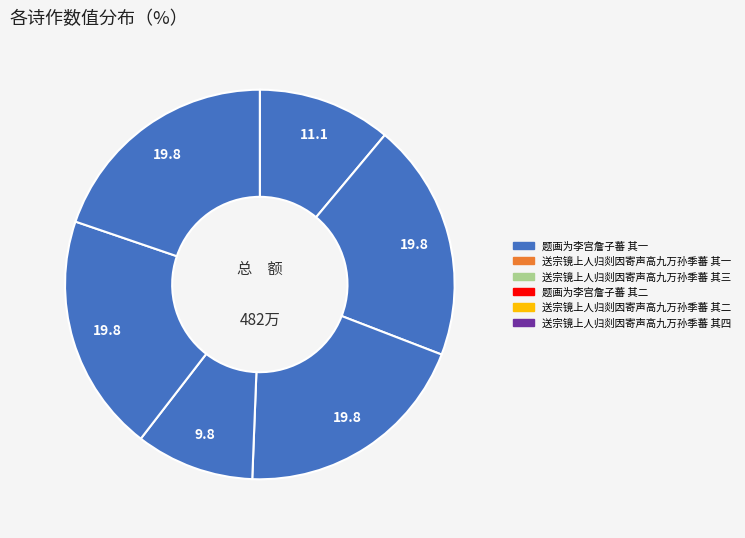

The 题画为李宫詹子蕃 其二 slice represents 10% of the pie. True or false?

True